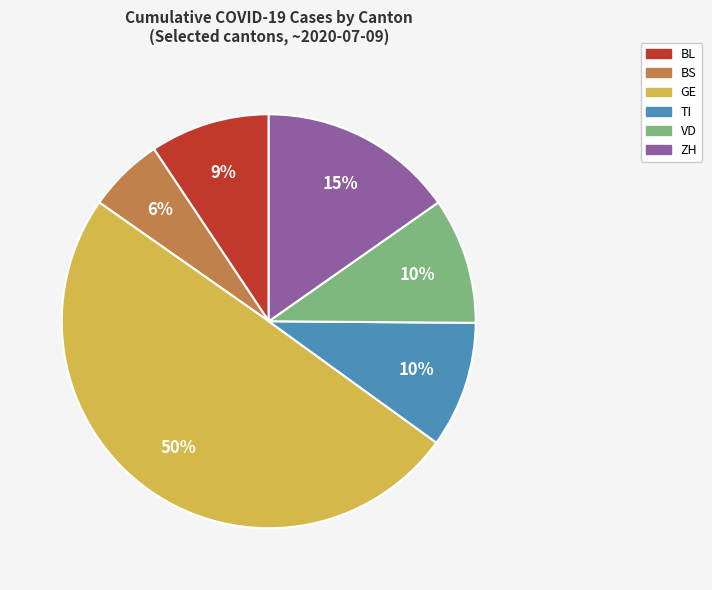

To the nearest percent, what is the average slice percentage?

17%